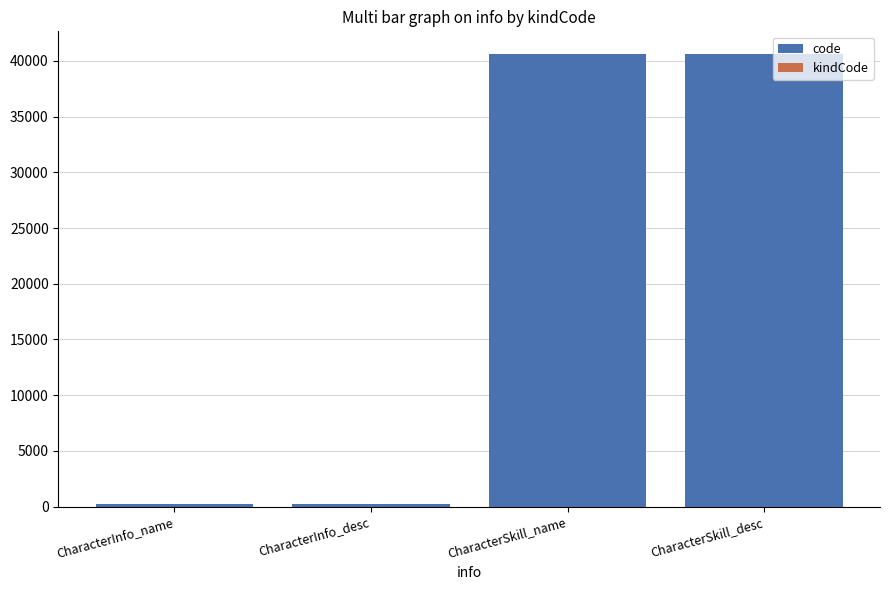

Does the chart contain stacked bars?

Yes